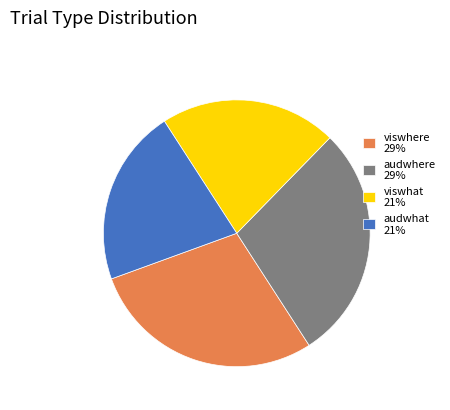

Is the sum of viswhere 29% and audwhere 29% greater than half?

Yes